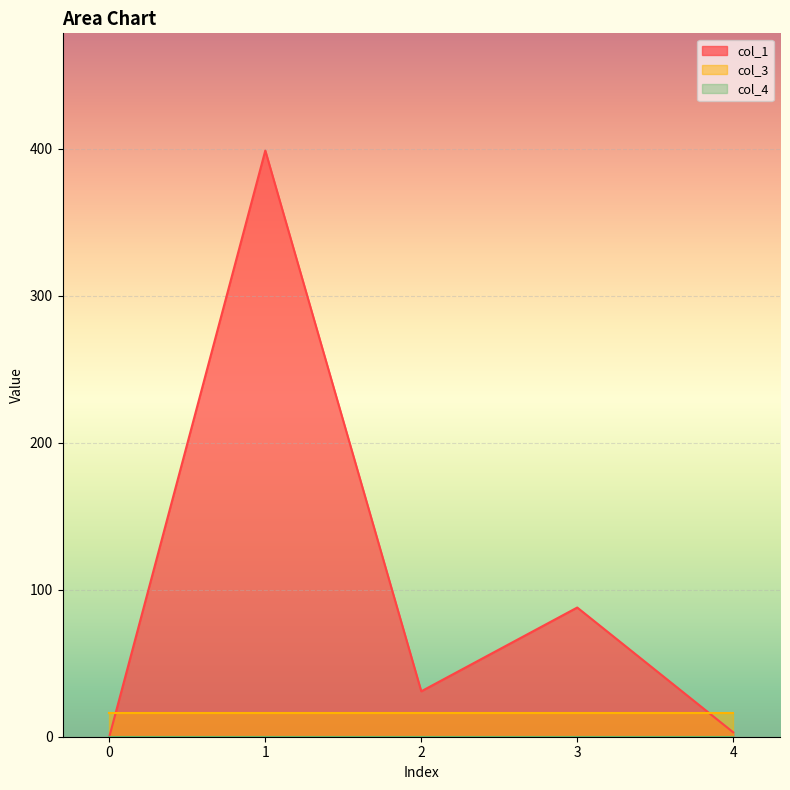

The value of col_1 at 3 is 34.9. True or false?

False